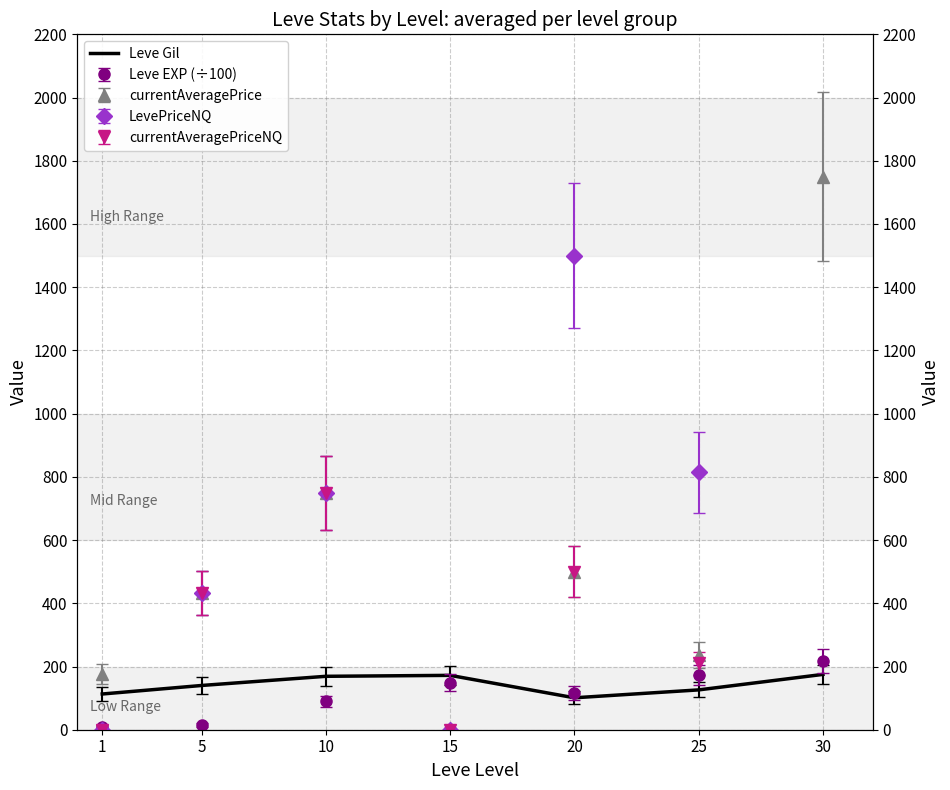

Reading left to right, transcribe all the data shown in this chart.

1=113	5=140	10=169	15=172	20=101	25=126	30=175